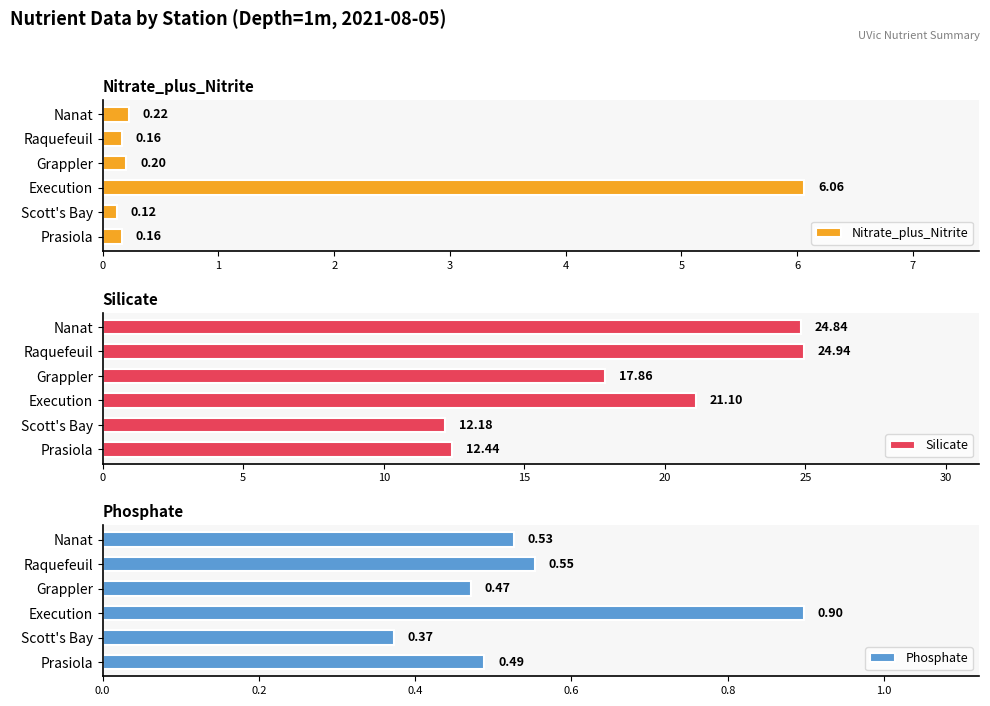

Is the value of Phosphate at 1 greater than the value of Silicate at 3?

No